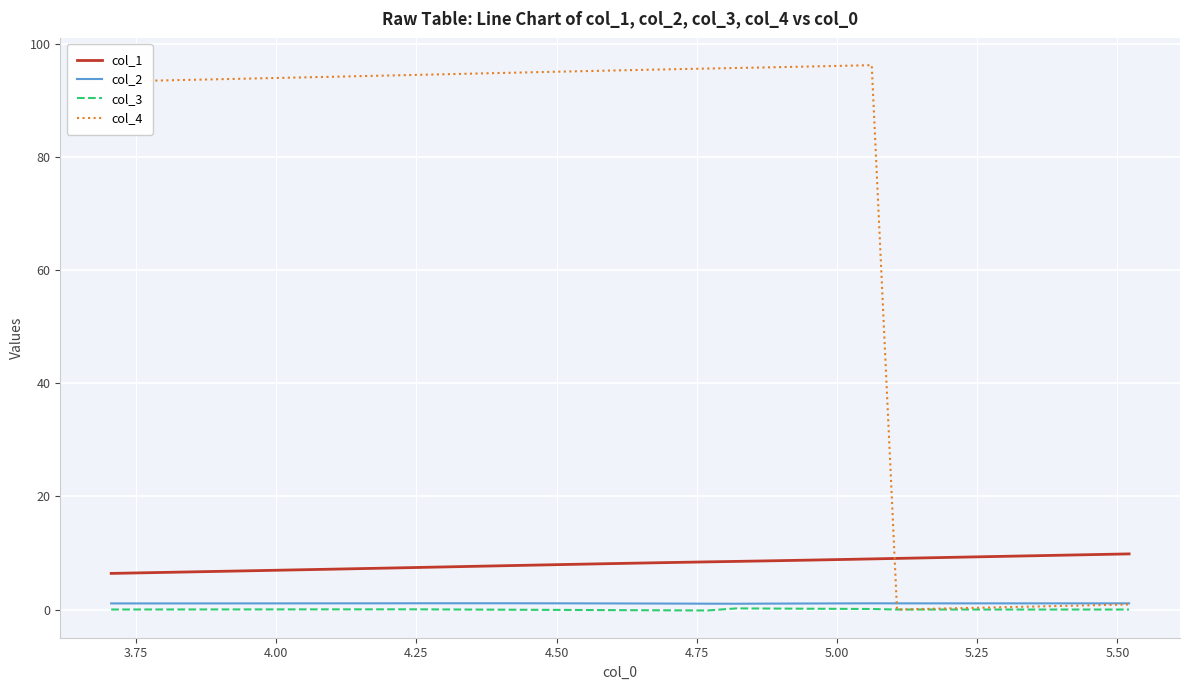

Which series has the widest spread of values?

col_4